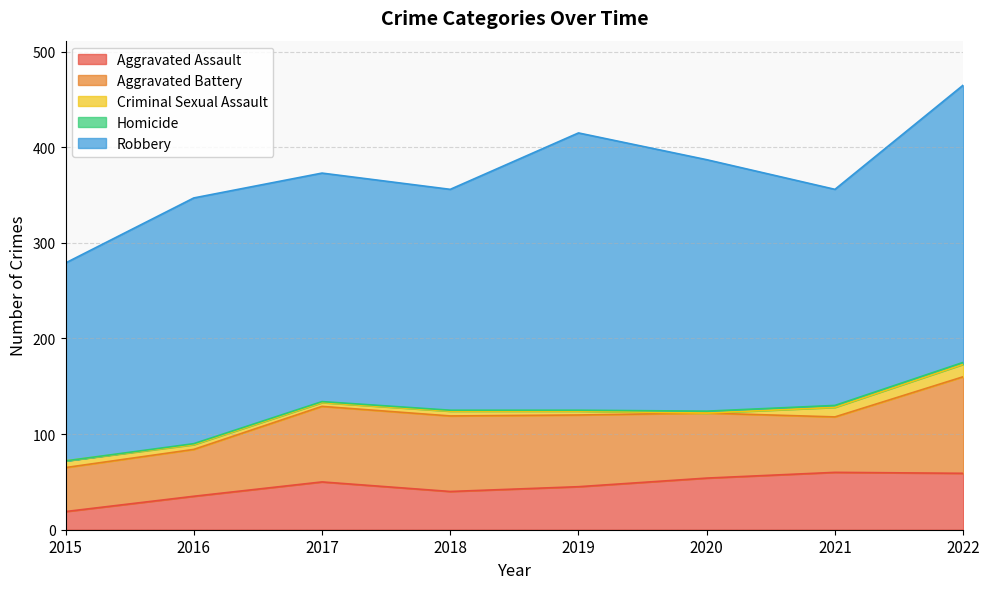

What is the difference between the highest and lowest values at 2021?

224